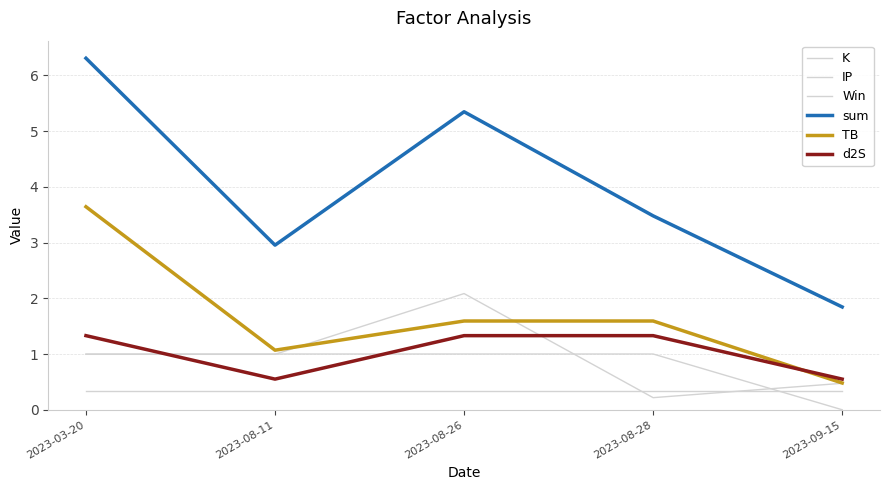

How many lines are shown in the chart?

6